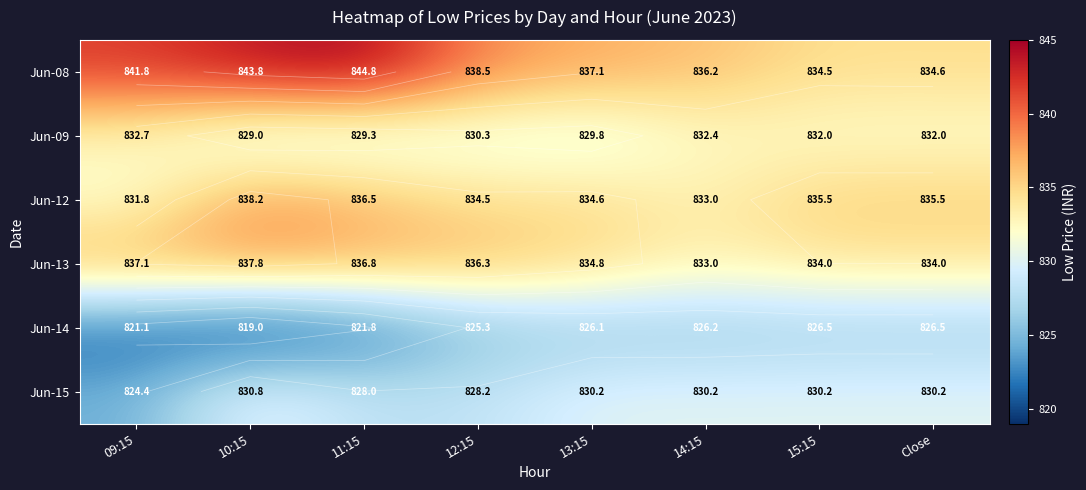

The value of Jun-08 at Close is 834.6. True or false?

True